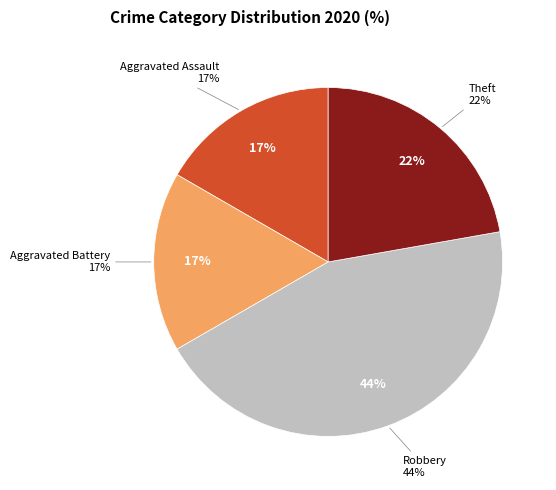

Which slice is the largest?

Robbery